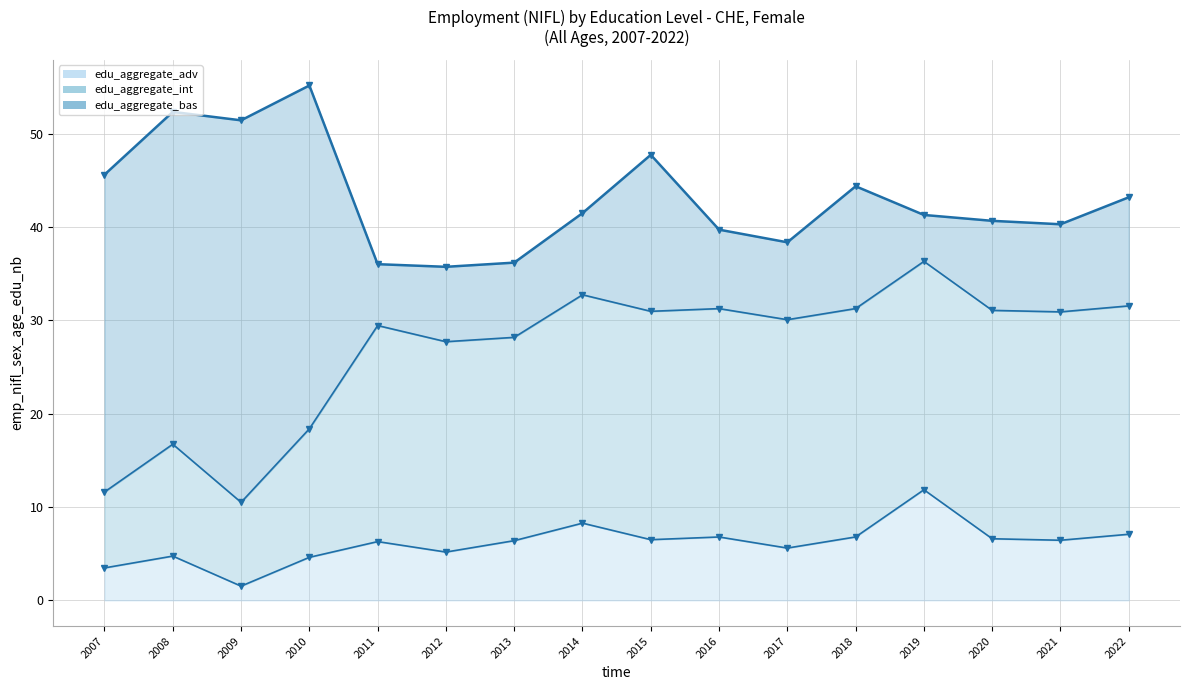

What is the difference between the maximum and minimum values in the edu_aggregate_adv series?

10.3